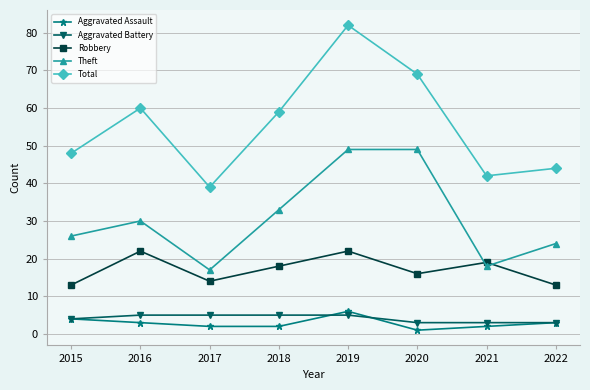

Which category has the lowest value across all series?

2020